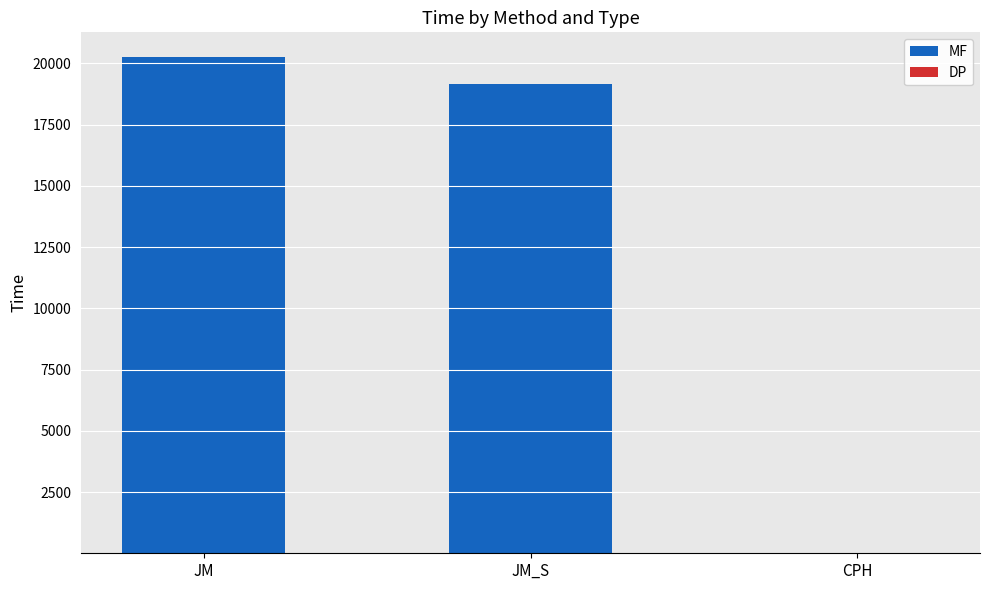

The value of MF at JM_S is 19146.2. True or false?

True